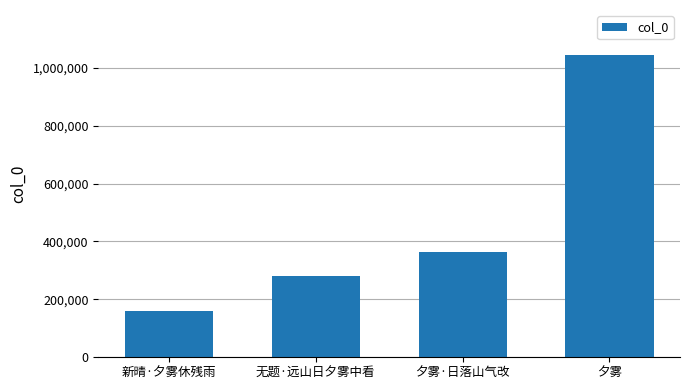

What is the label of the 3rd bar from the left?

夕雾·日落山气改